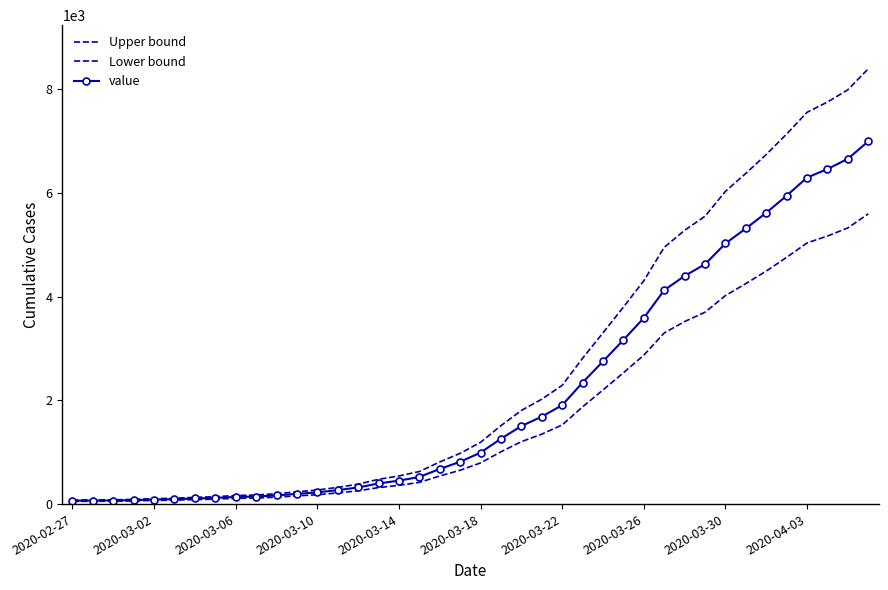

Which label corresponds to the smallest value in the chart?

2020-02-27